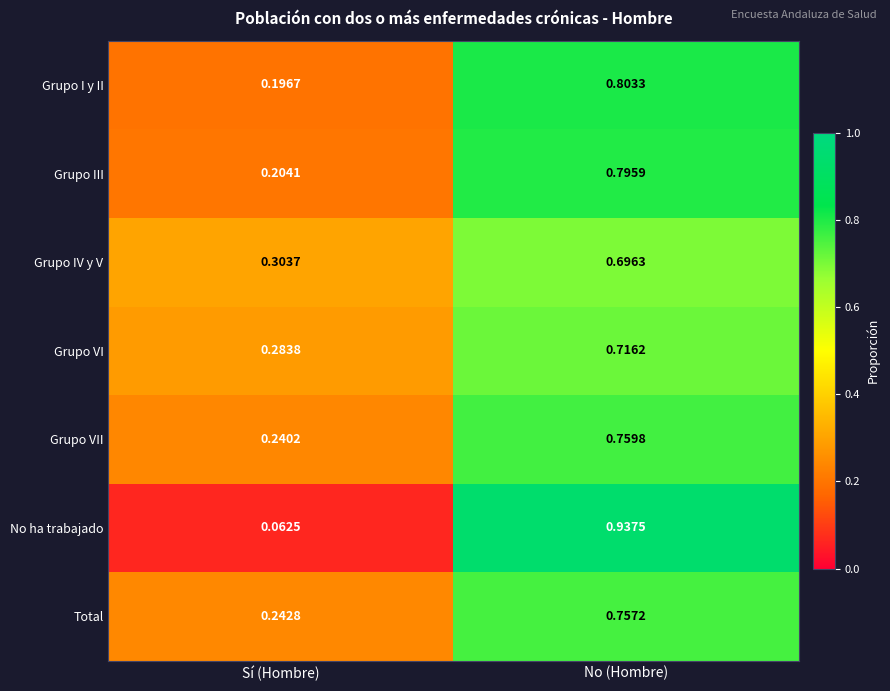

At which category does the chart reach its minimum across all series?

Sí (Hombre)